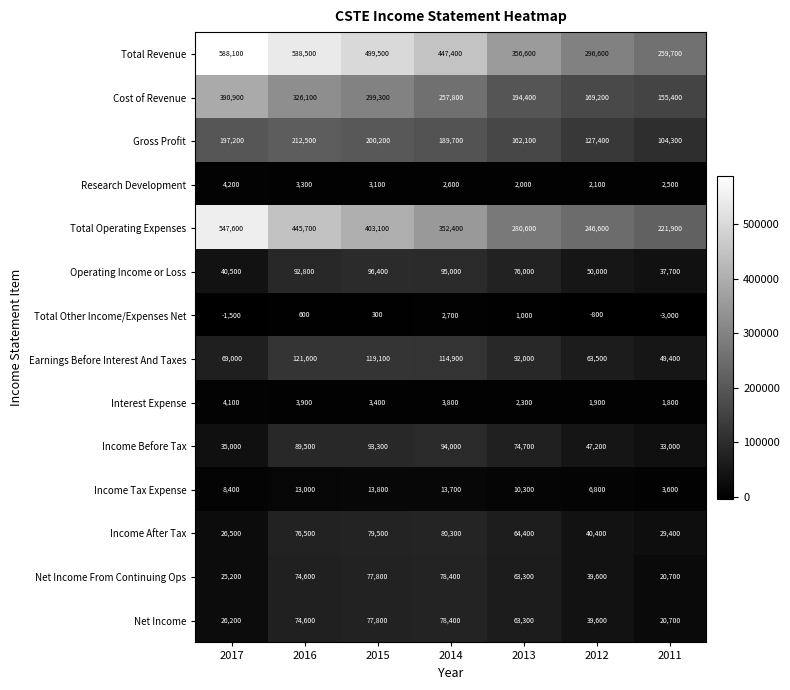

Which series has the largest total across all categories?

Total Revenue